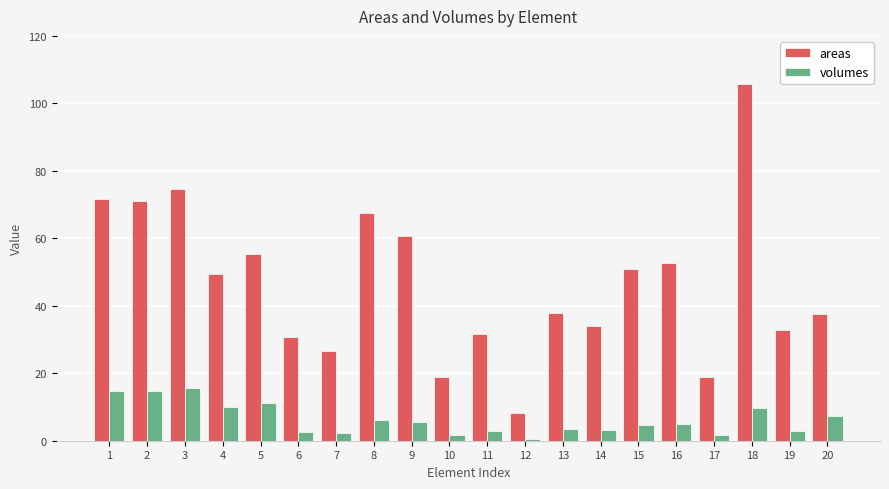

At how many categories does at least one series exceed 81?

1